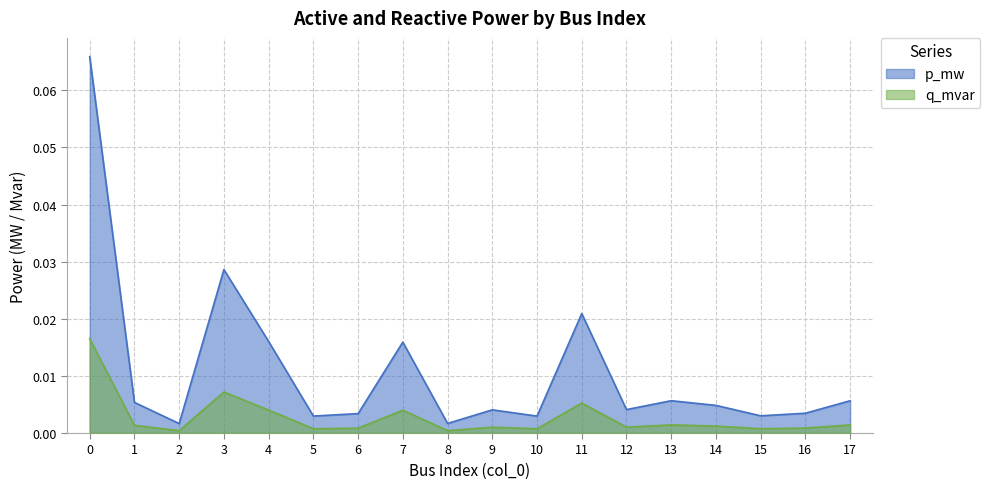

Which series has the largest range (max minus min)?

p_mw